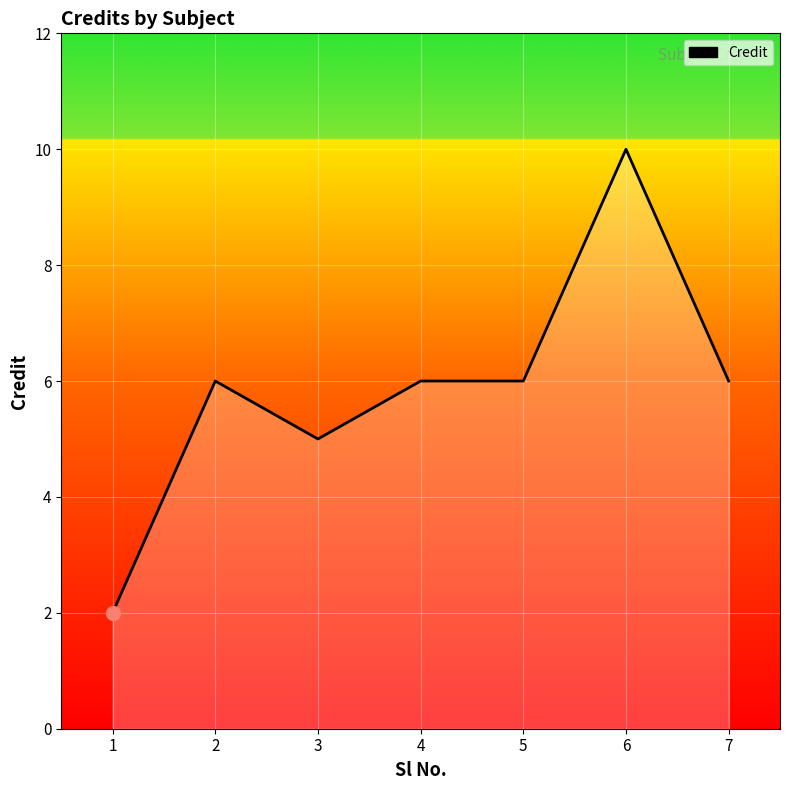

List the labels in order of value, largest first.

6, 2, 4, 5, 7, 3, 1